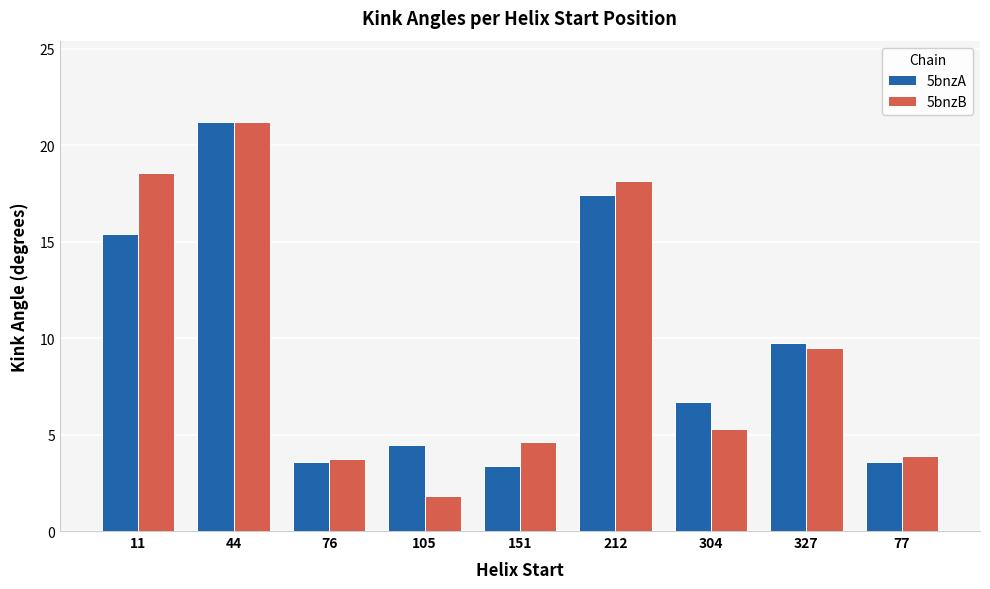

What value does the 5bnzA series have at 76?

3.6